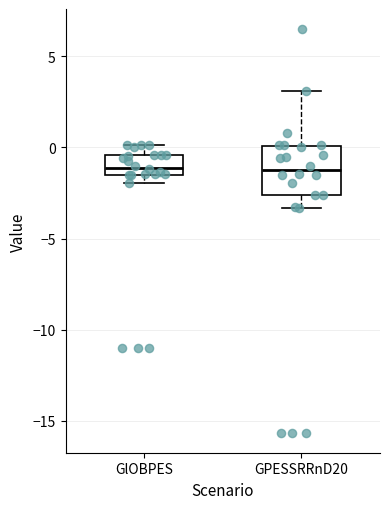

Where does the median line of the box for GlOBPES sit on the y-axis? The values are not printed on the chart, so give them approximately, as read against the axis.

-1.0